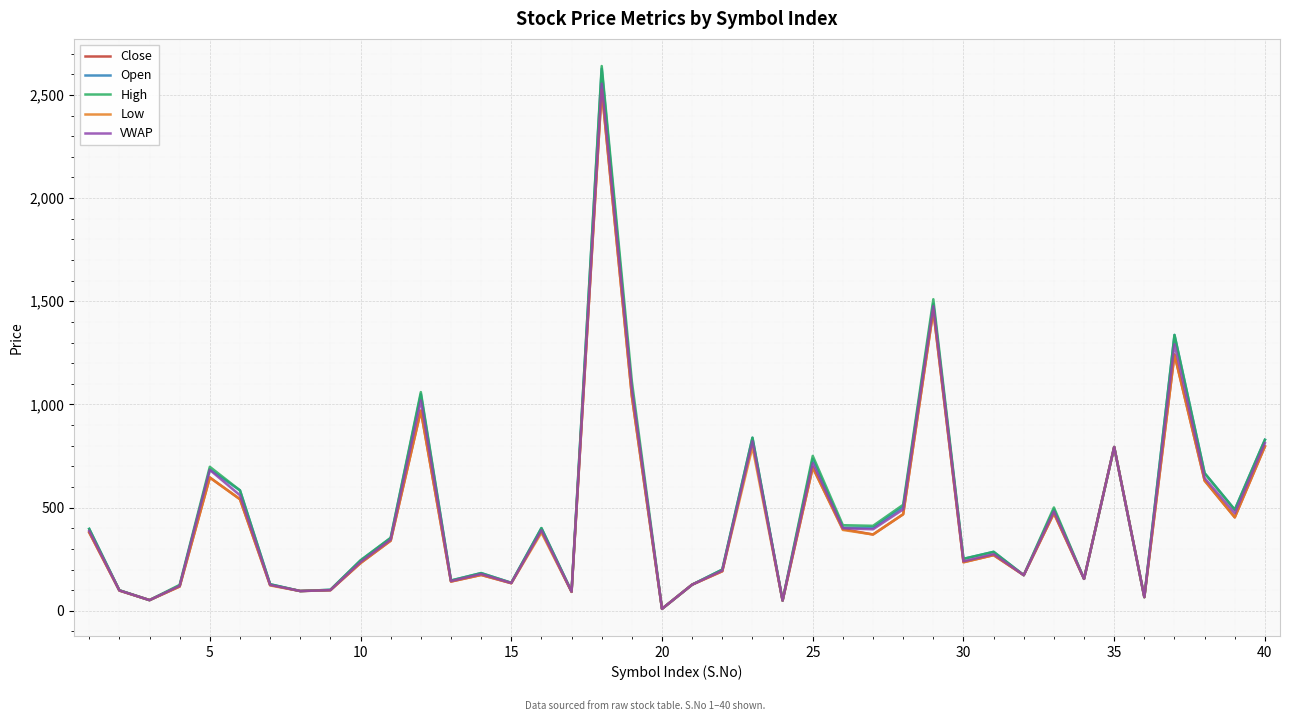

What are all the series names shown in the legend?

Close, Open, High, Low, VWAP